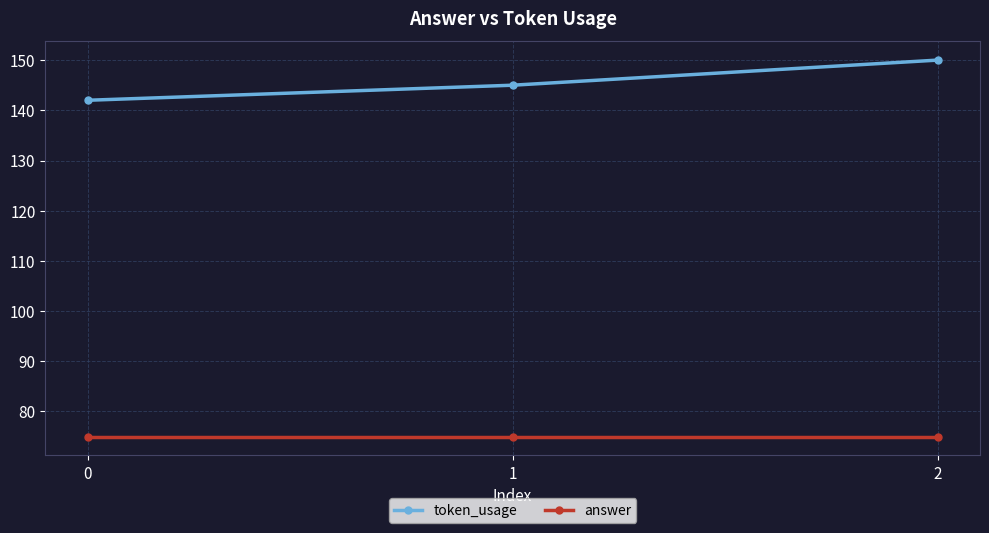

Does the chart display data point markers on the line(s)?

Yes